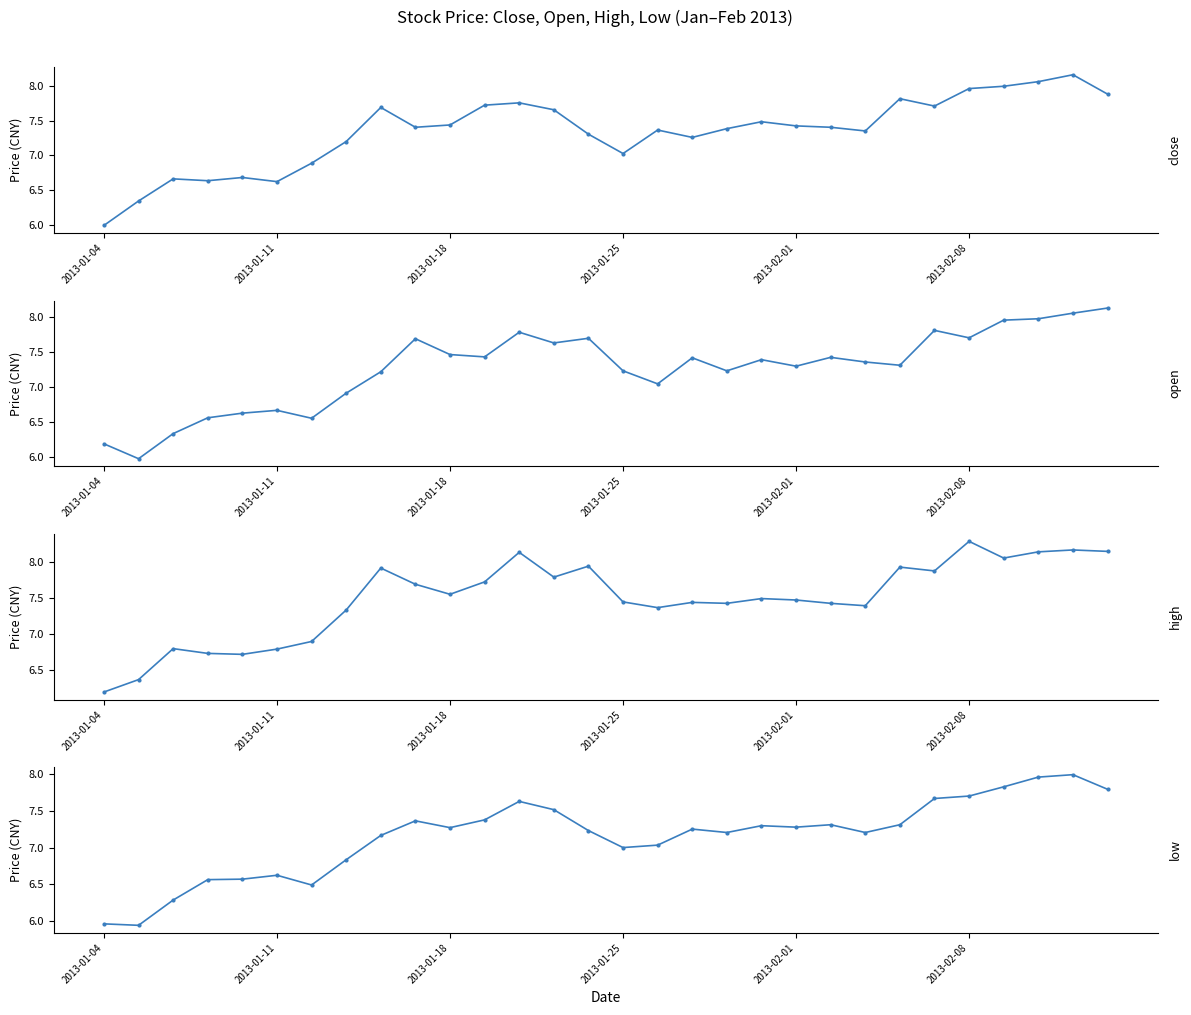

What are all the series names shown in the legend?

close, open, high, low